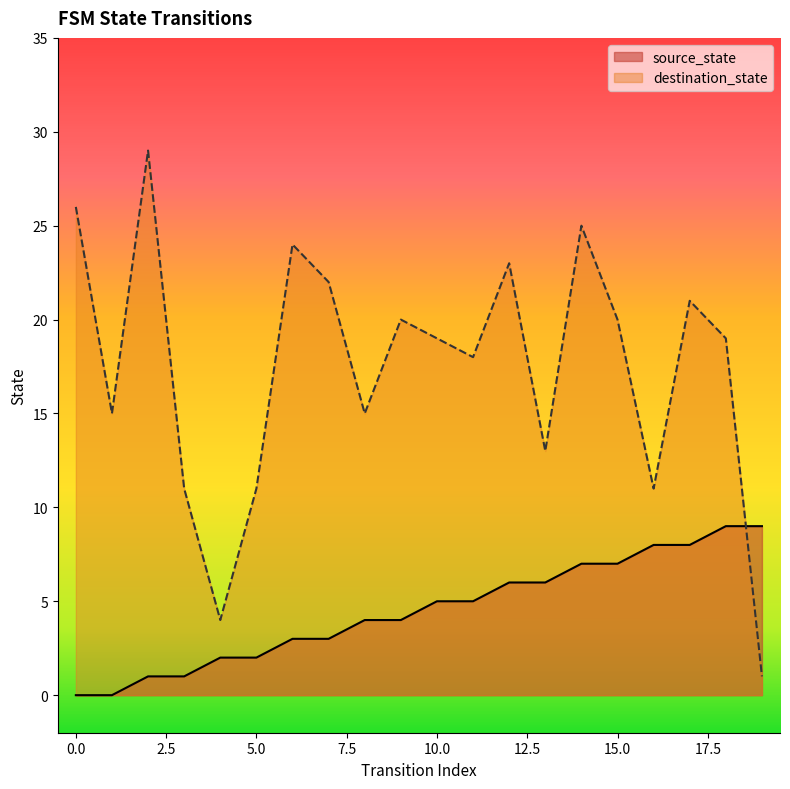

Which series has the largest total across all categories?

destination_state